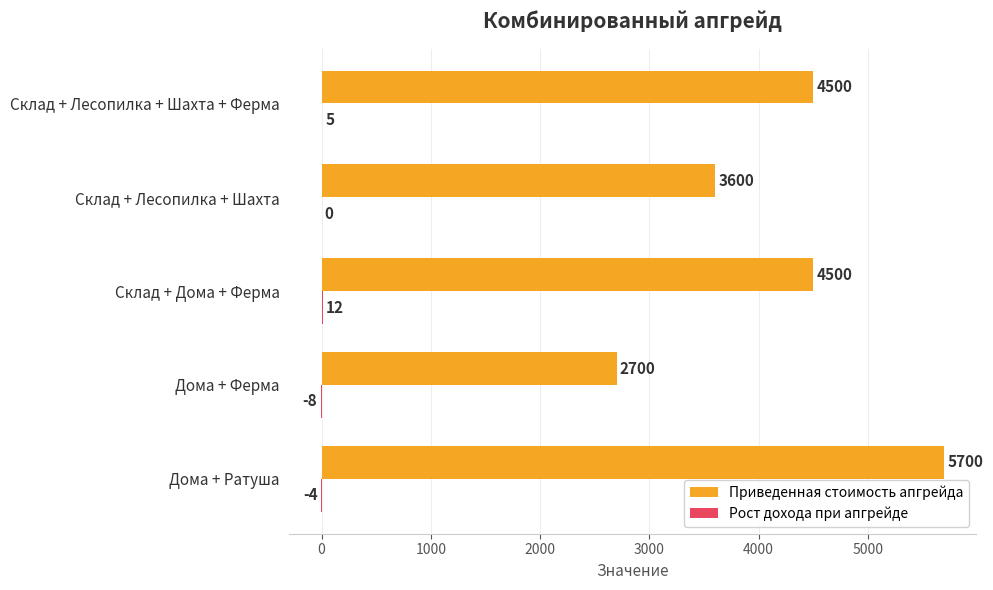

True or false: Приведенная стоимость апгрейда has a value of 2700 at Дома + Ферма.

True